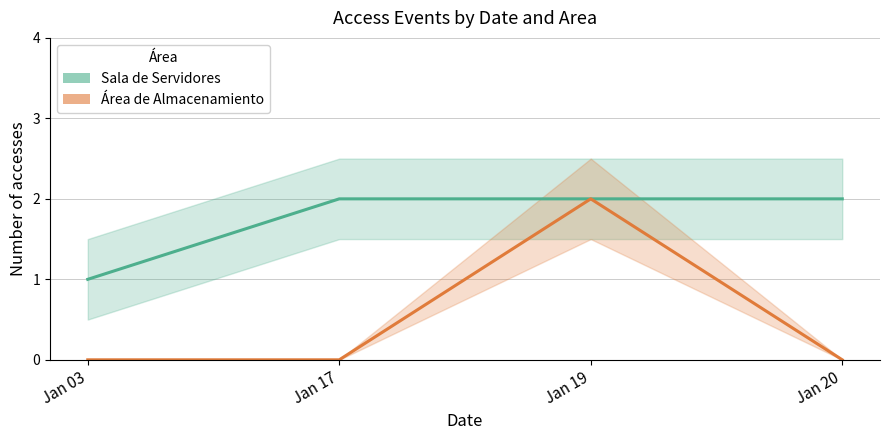

What value does the Sala de Servidores series have at Jan 20?

2